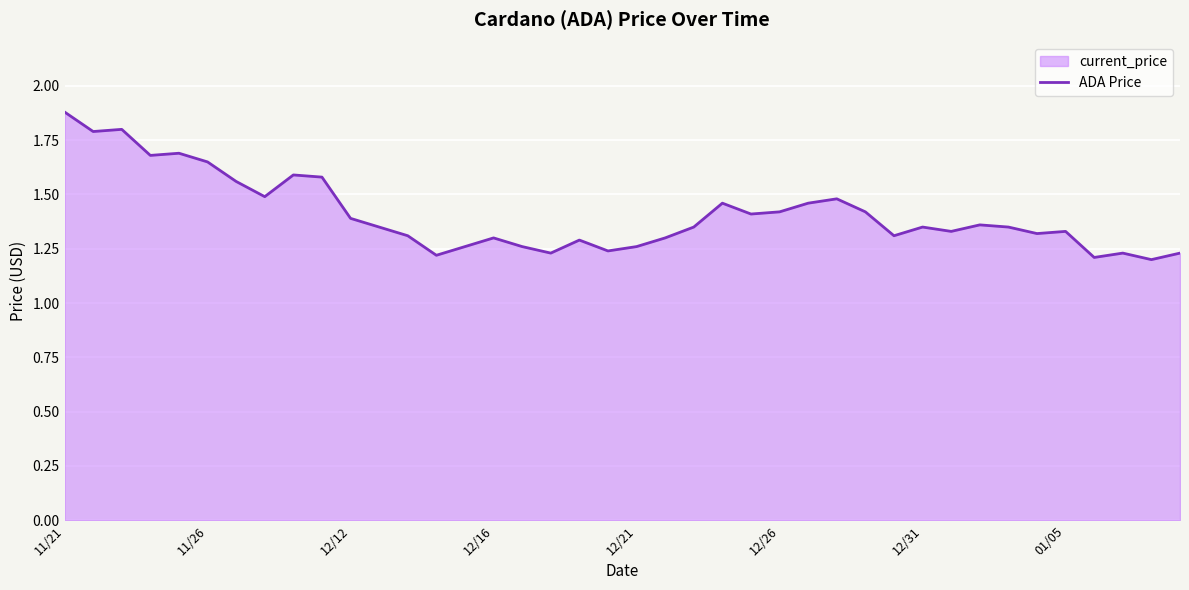

What is the difference between the maximum and minimum values?

0.7